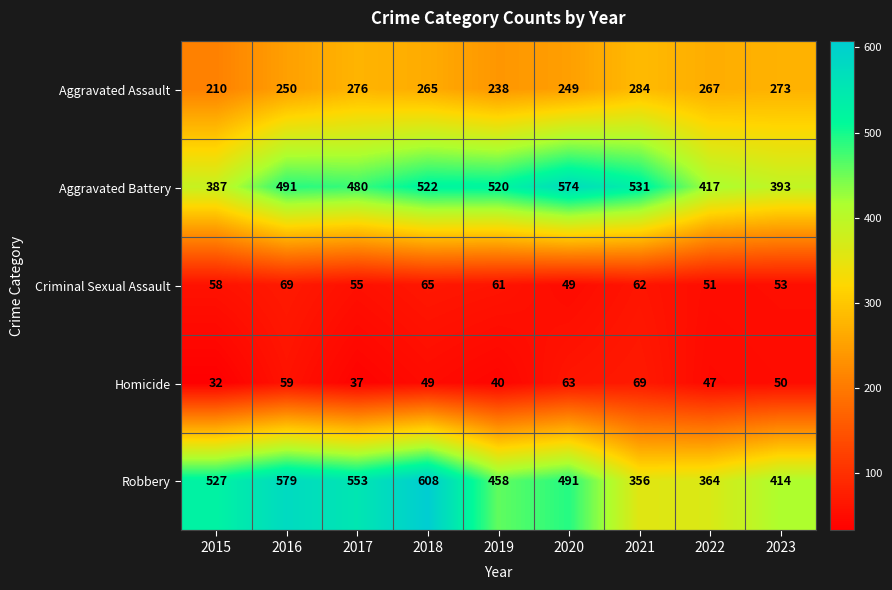

What is the difference between the Robbery values at 2017 and 2016?

26